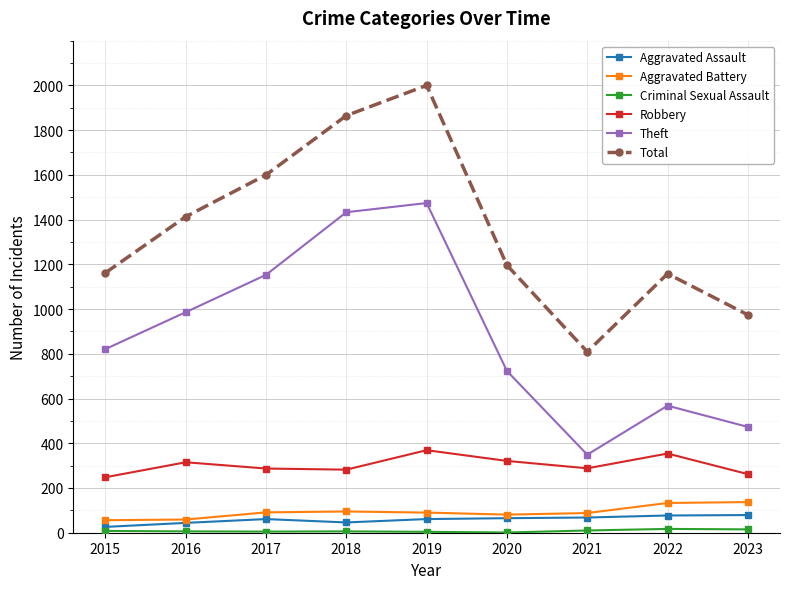

The Aggravated Assault series shows 65 at 2020. True or false?

True